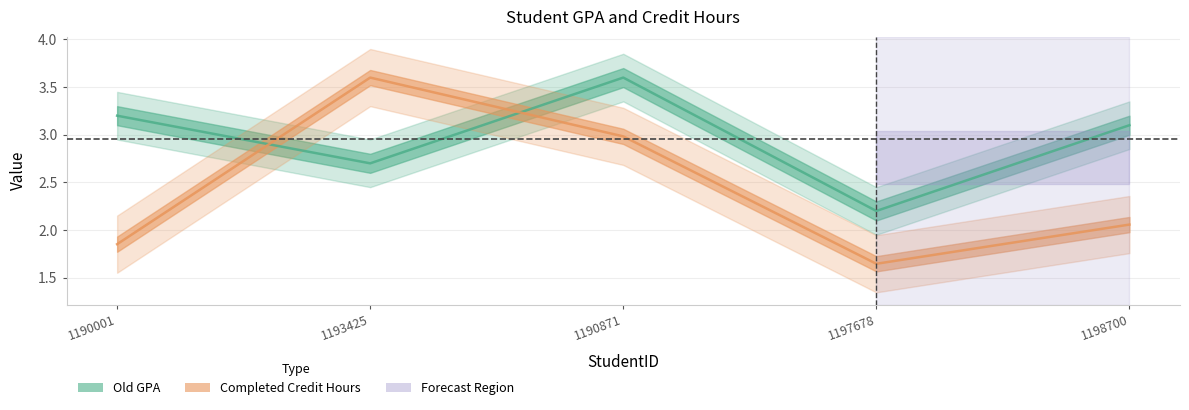

Where is the first local minimum for Completed Credit Hours?

1197678